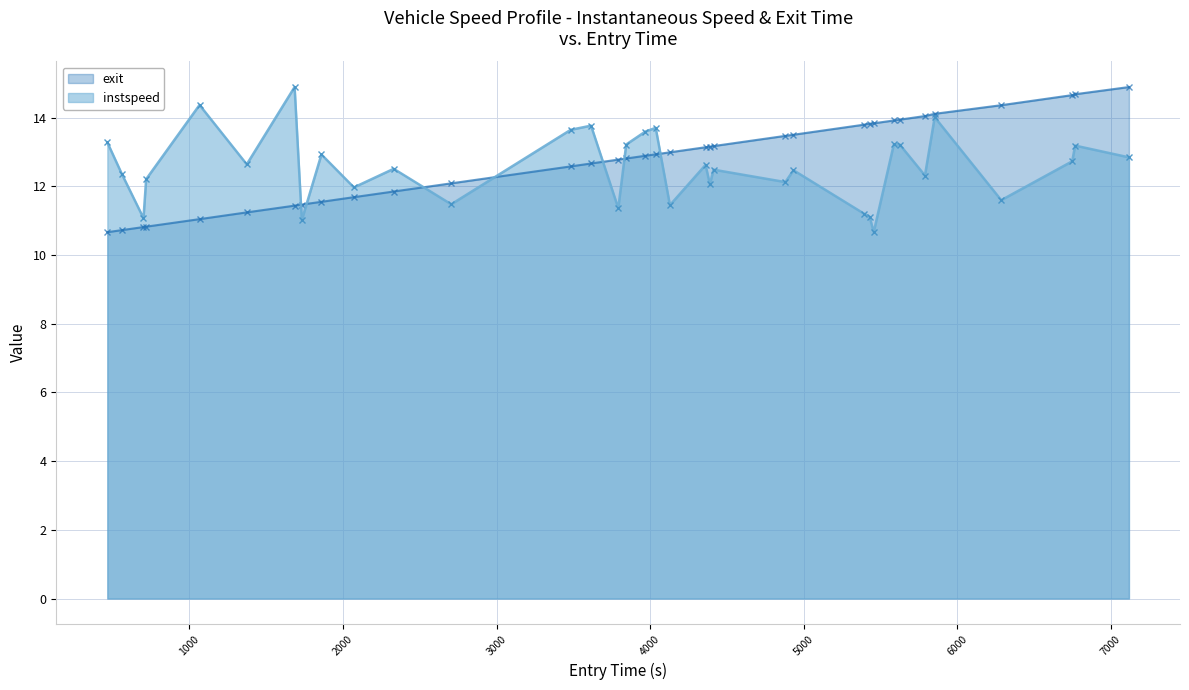

What is the highest value of the entry series?

14.9